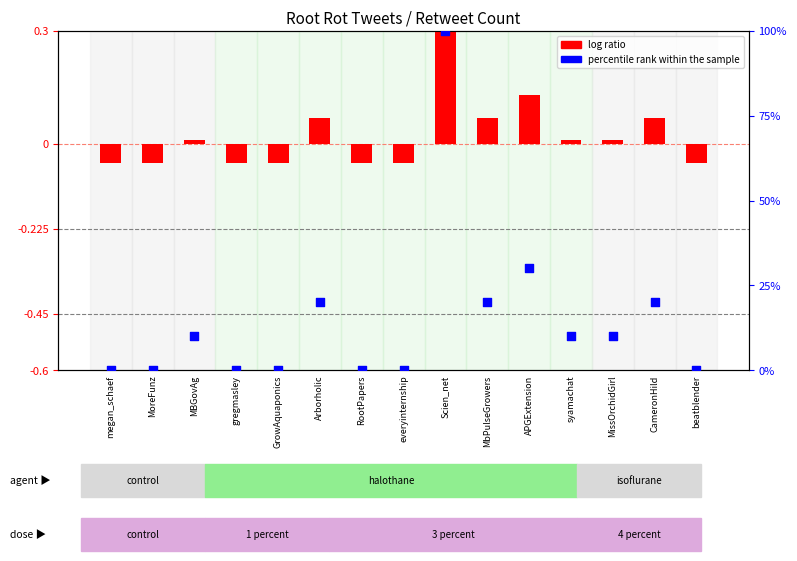

At how many categories does at least one series exceed 10?

5